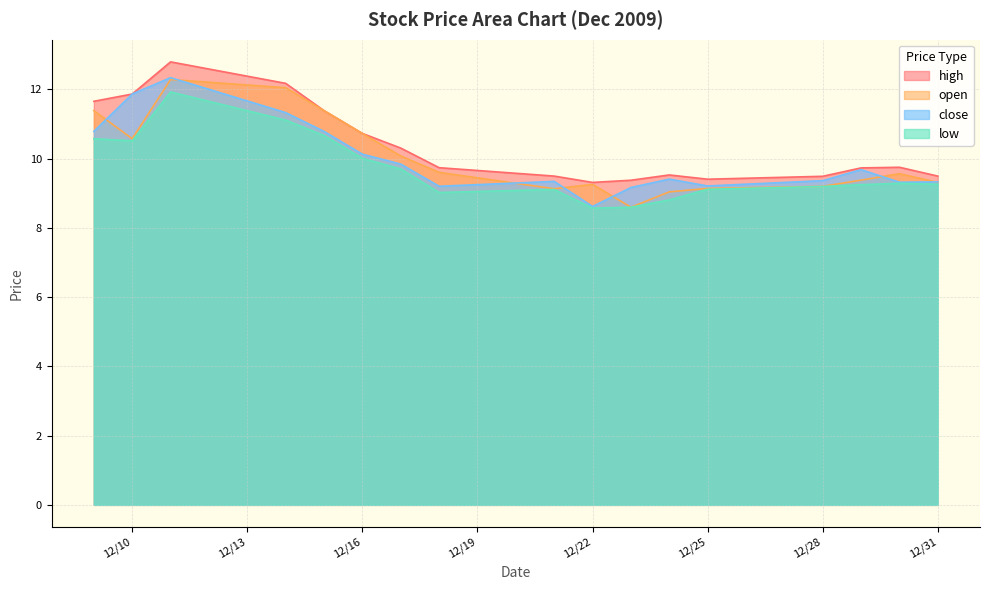

Reading left to right, extract all data points from this chart.

high: 11.7	11.9	12.8	12.2	11.4	10.7	10.3	9.7	9.5	9.3	9.4	9.5	9.4	9.5	9.7	9.8	9.5
open: 11.4	10.6	12.3	12.1	11.4	10.7	10.1	9.6	9.1	9.3	8.6	9.0	9.1	9.2	9.4	9.6	9.3
close: 10.8	11.9	12.3	11.3	10.8	10.1	9.8	9.2	9.3	8.6	9.2	9.4	9.2	9.4	9.7	9.3	9.3
low: 10.6	10.5	11.9	11.1	10.7	10.0	9.7	9.0	9.1	8.6	8.6	8.8	9.1	9.2	9.2	9.3	9.3